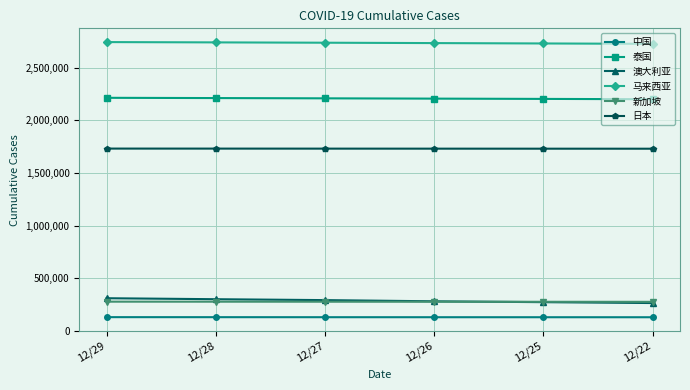

How many lines are shown in the chart?

6